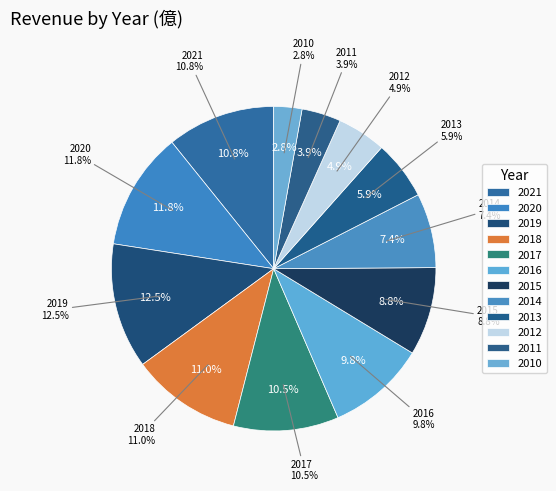

What percentage do 2019 and 2012 together represent?

17.4%